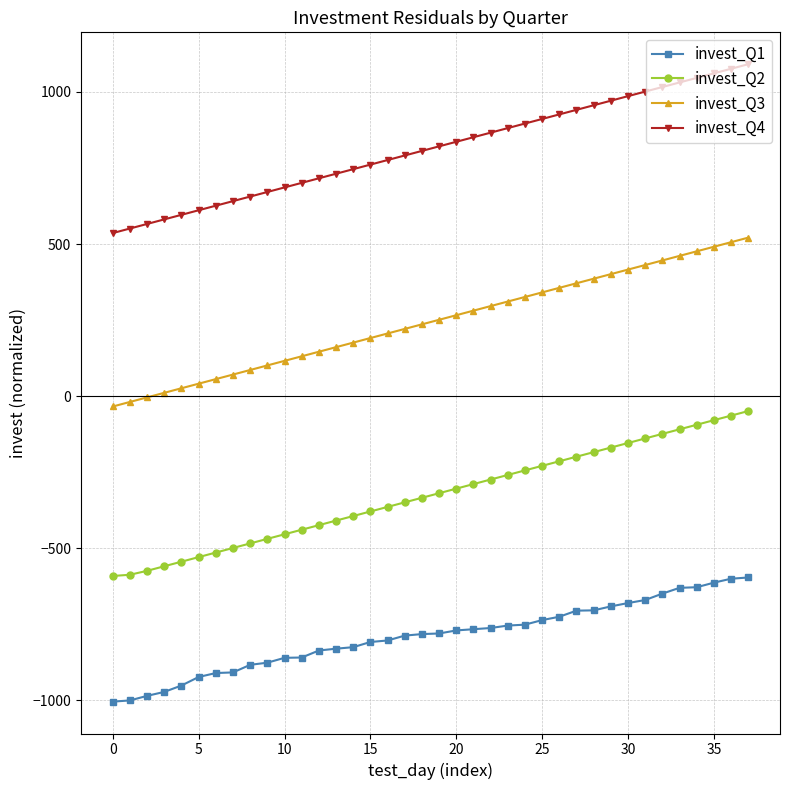

What is the greatest value displayed?

1091.1